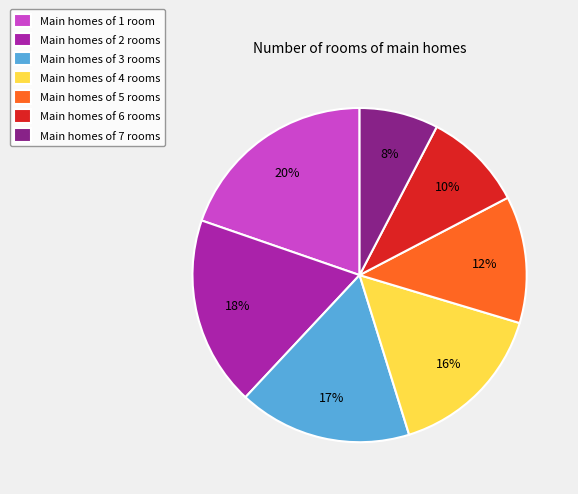

Is Main homes of 4 rooms the majority of the pie?

No